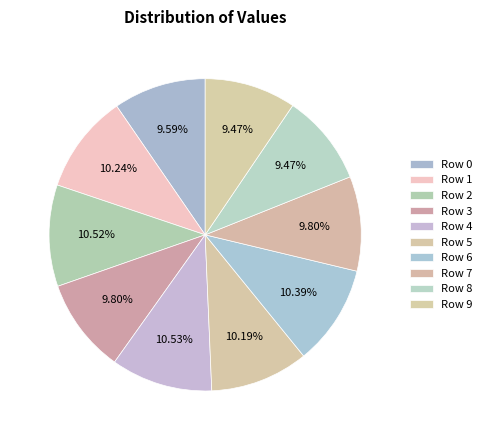

Count the number of slices in the pie.

10